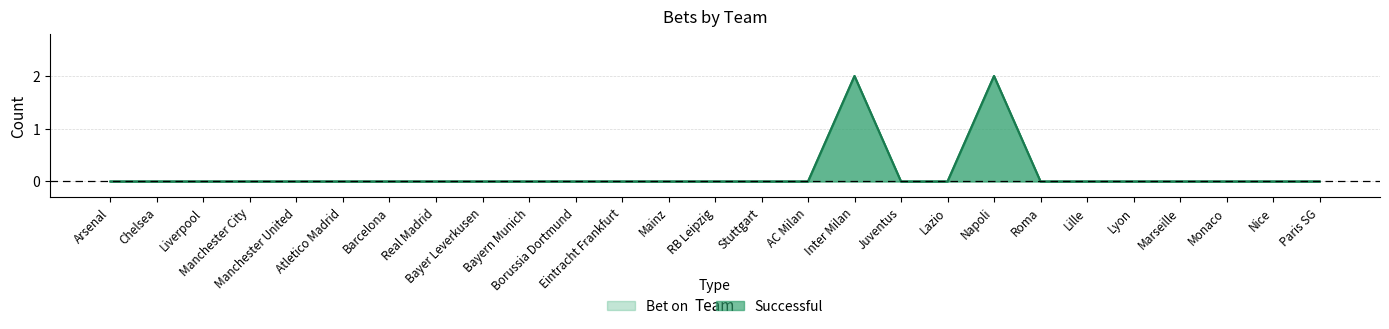

What are all the series names shown in the legend?

Bet on, Successful